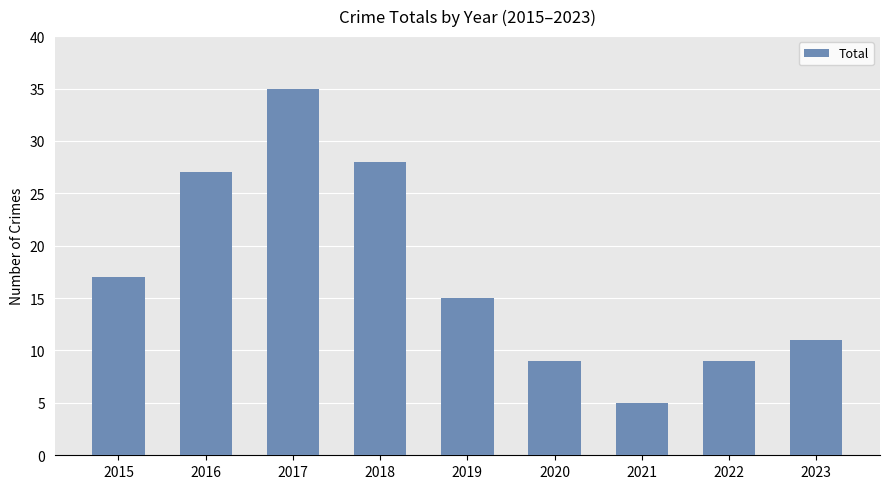

What is the sum of the values at 2023 and 2017?

46